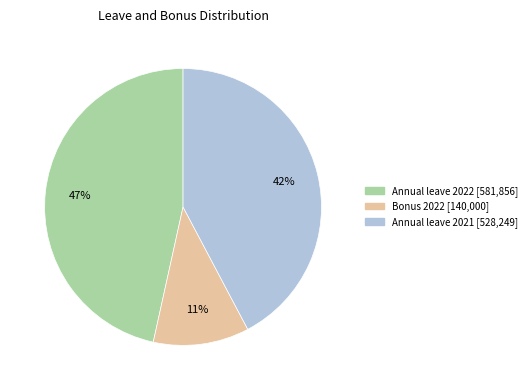

Does any single category account for the majority?

No